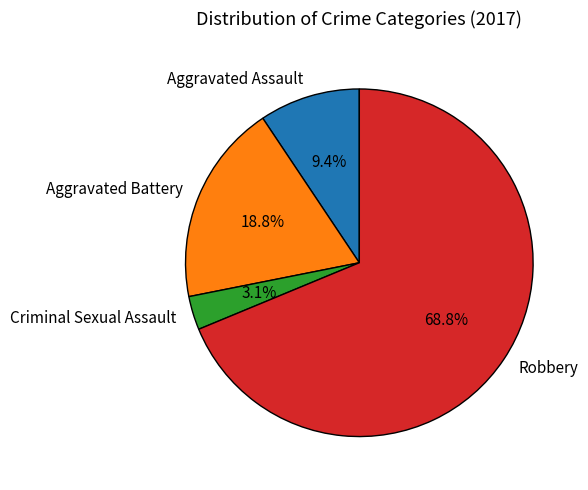

Is it true that Criminal Sexual Assault is 3% of the pie?

True